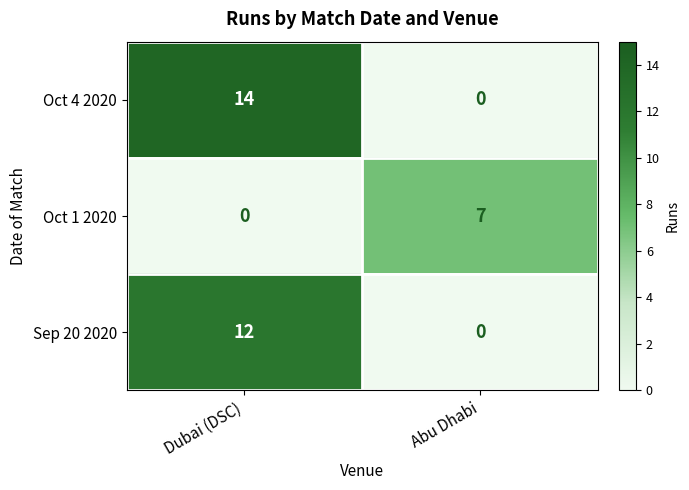

What is the difference between the highest and lowest values at Abu Dhabi?

7